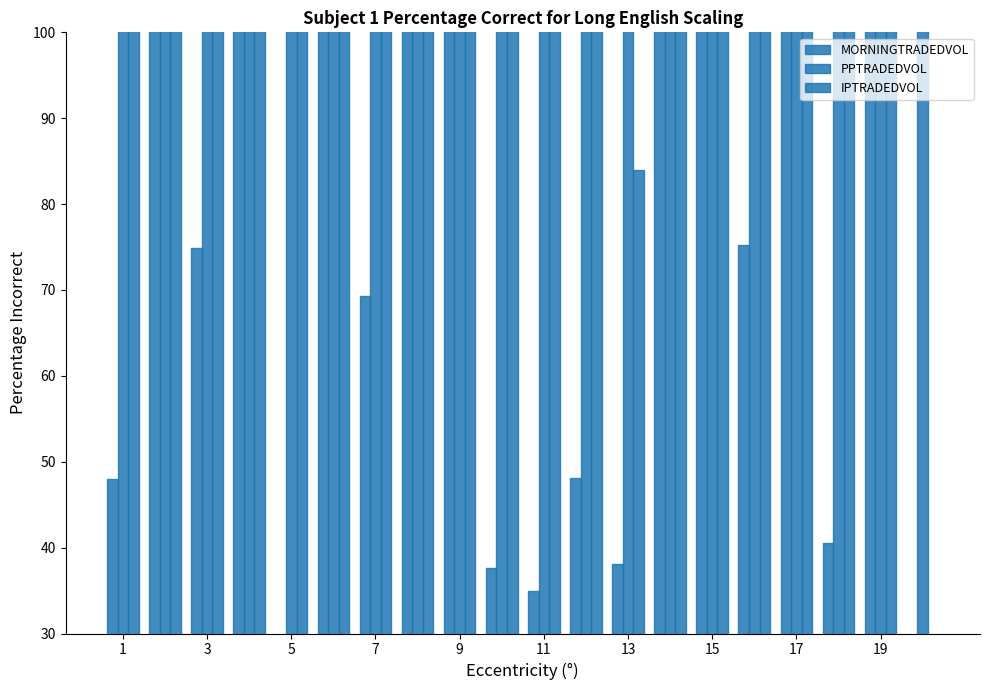

What is the total value across all series at 13?

2651.4